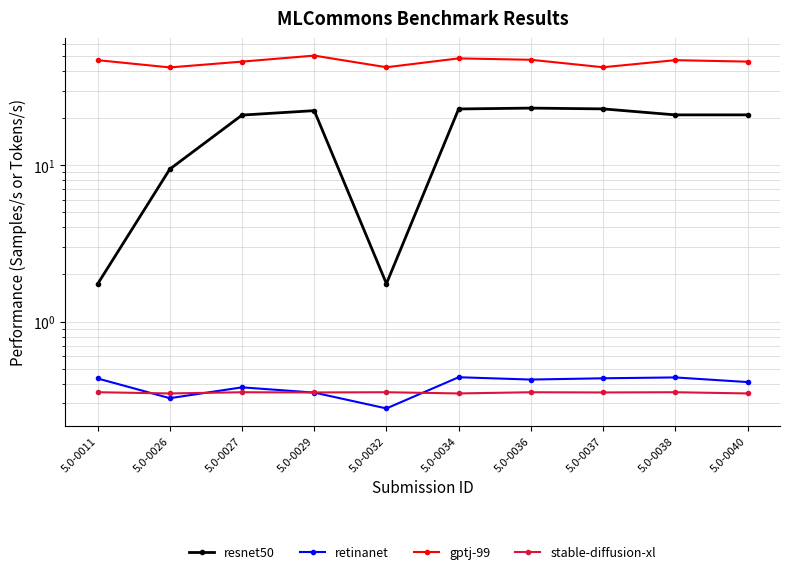

How many categories are shown in the chart?

10